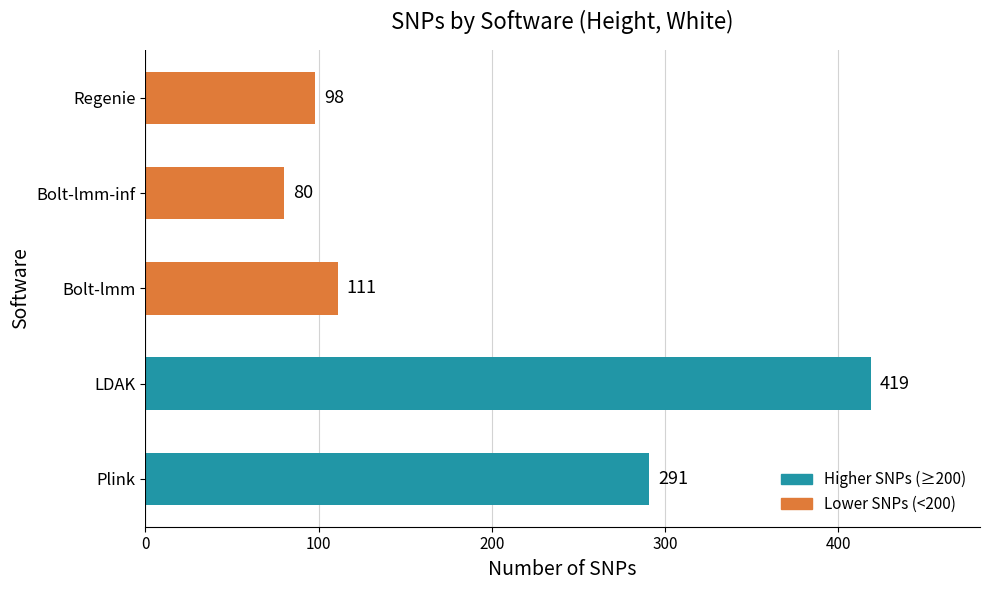

Reading bottom to top, transcribe all the data shown in this chart.

291	419	111	80	98